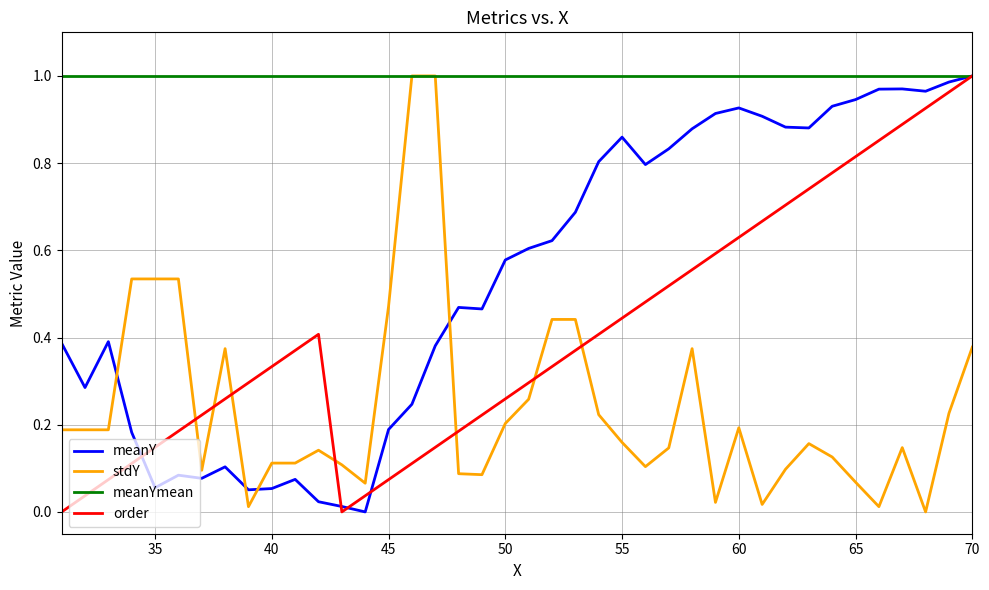

Which series has the largest total across all categories?

meanYmean